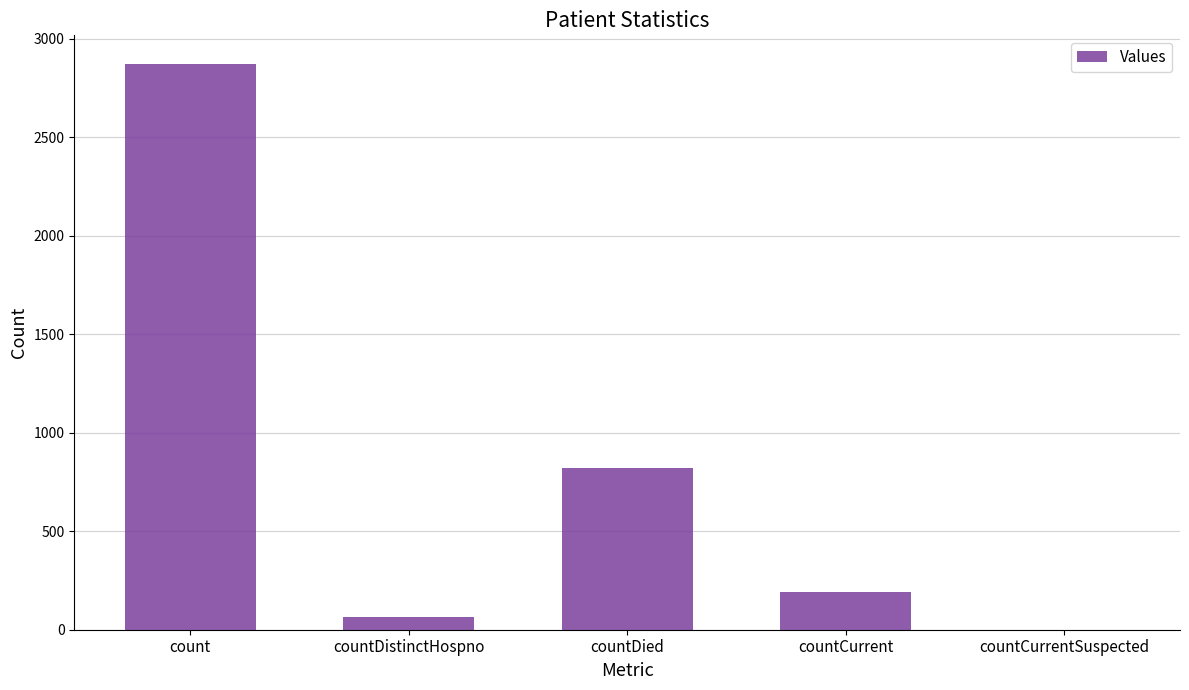

At which label is the value closest to 1436?

countDied